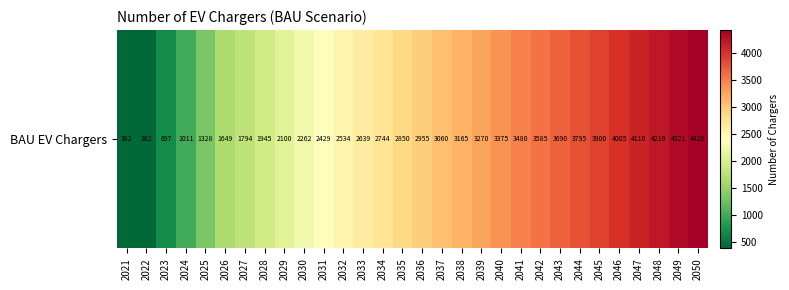

Approximately how many times larger is the value at 2048 compared to 2022?

11.0